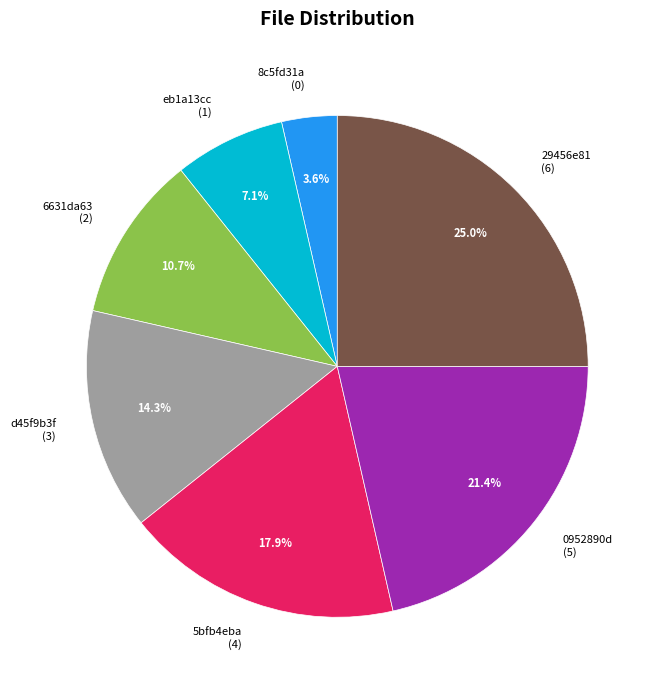

What percentage is NOT represented by 8c5fd31a (0)?

96.4%